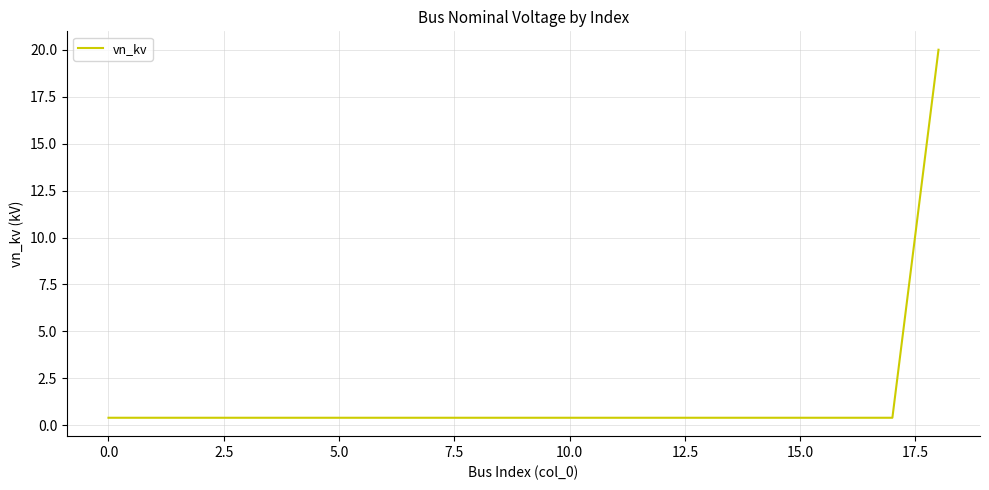

What is the greatest value displayed?

20.0